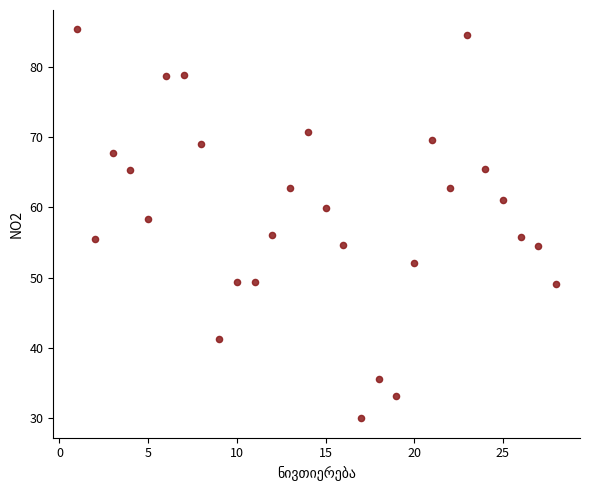

What is the range of X values (max minus min)?

27.0